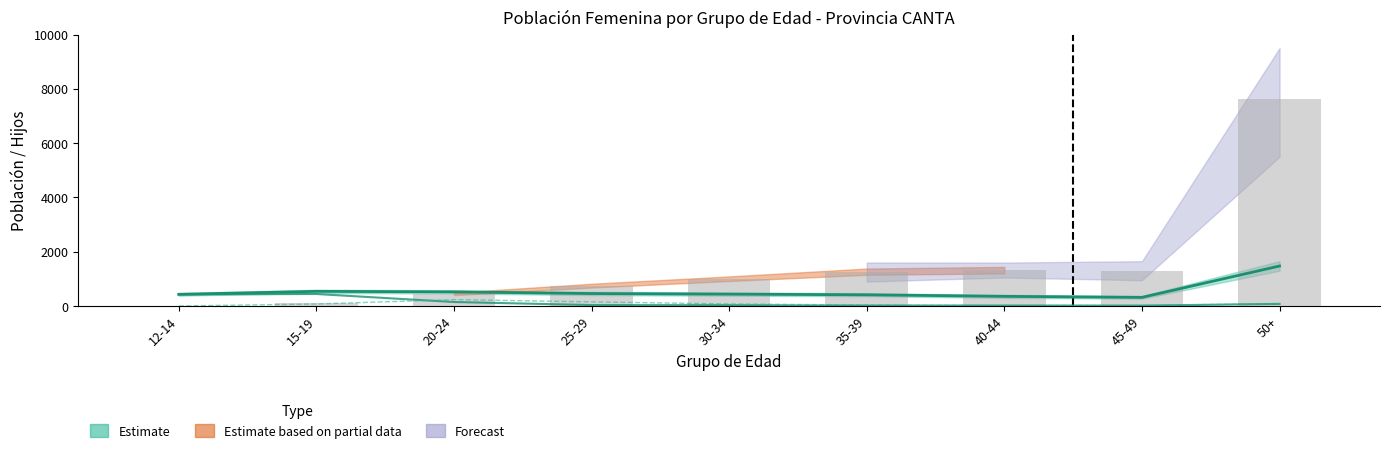

List the labels in order of 1 Hijo value, largest first.

20-24, 25-29, 50+, 15-19, 30-34, 35-39, 45-49, 40-44, 12-14